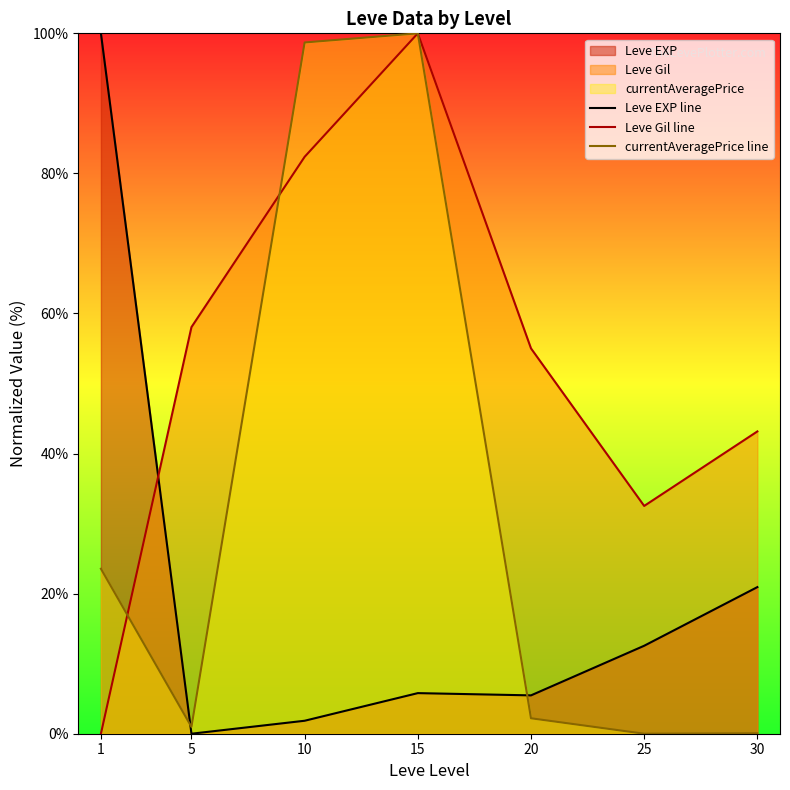

True or false: currentAveragePrice line has more than 1 interior local peaks.

False